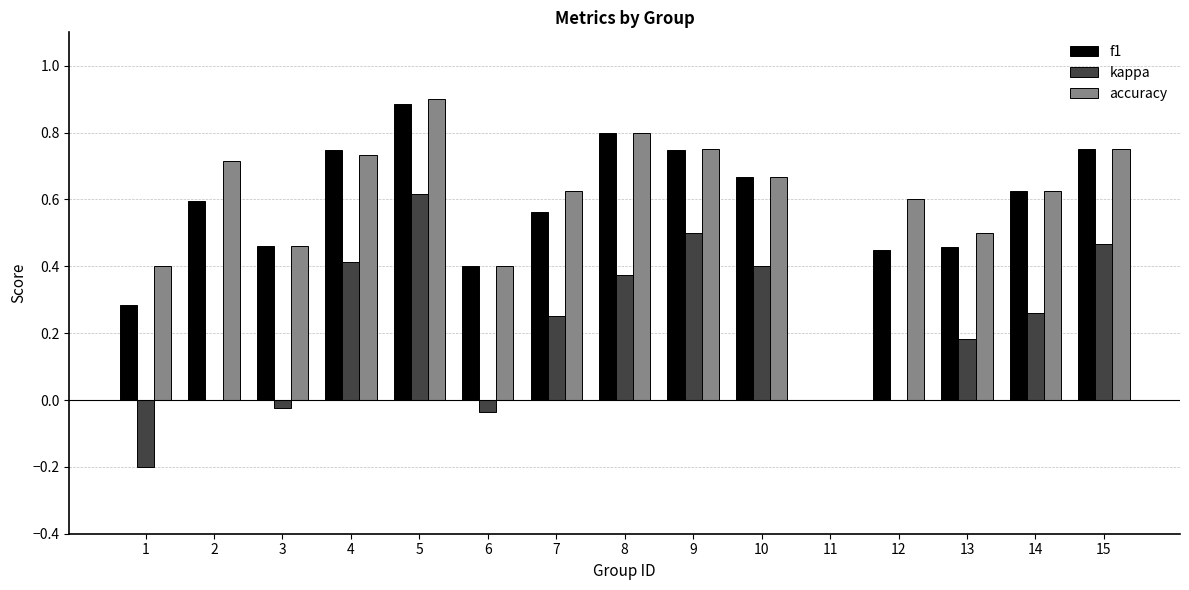

How many values in accuracy are above zero?

14